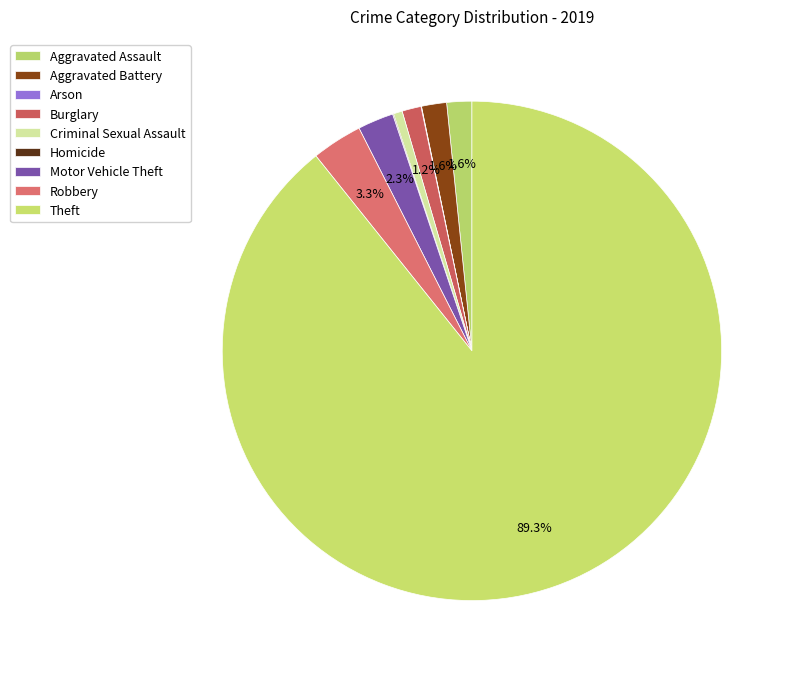

To the nearest percent, what is the average slice percentage?

11%